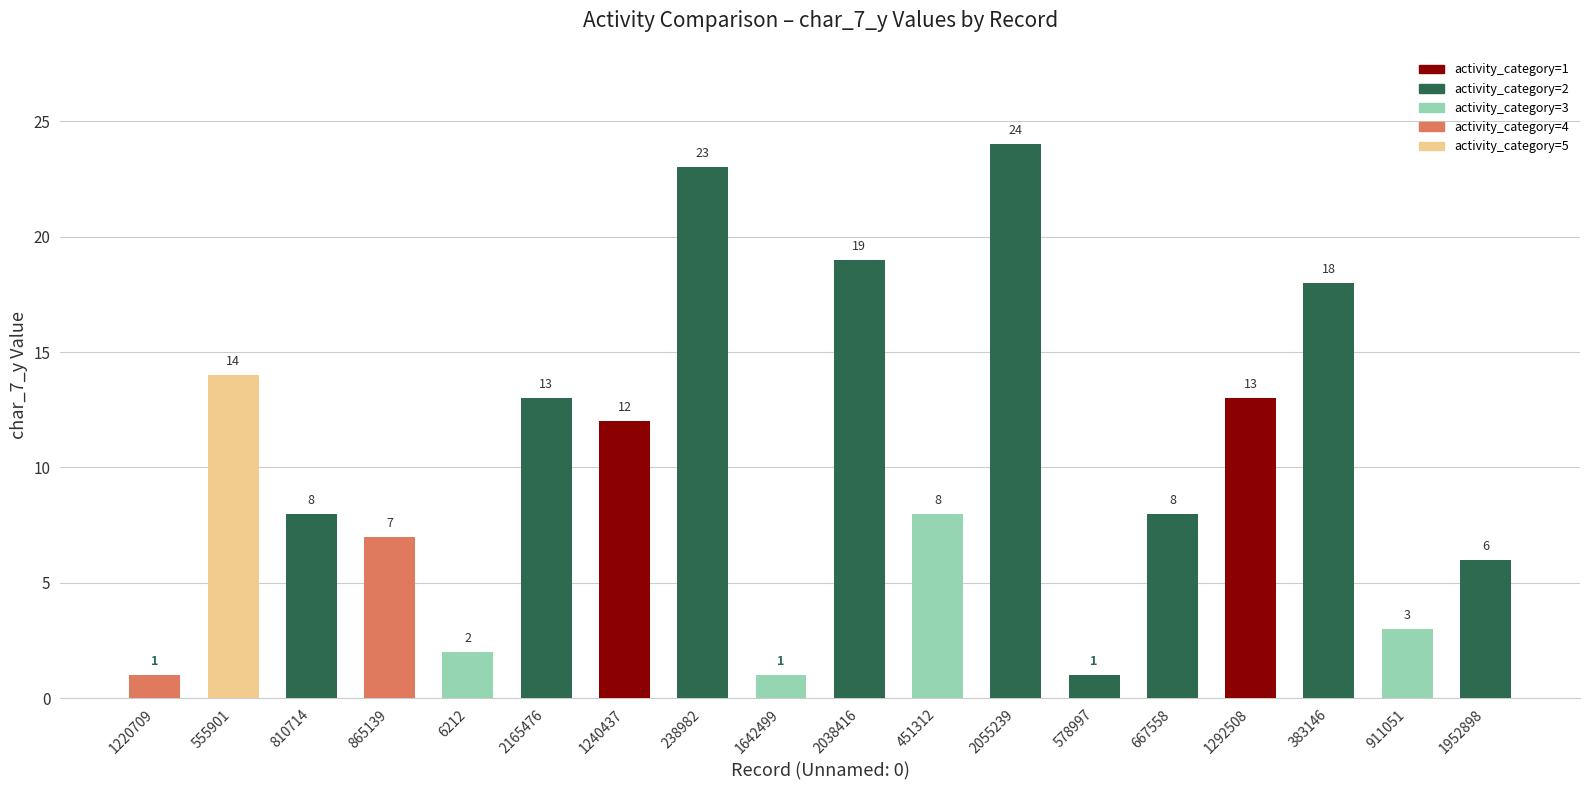

True or false: the data shows 10 at 865139.

False